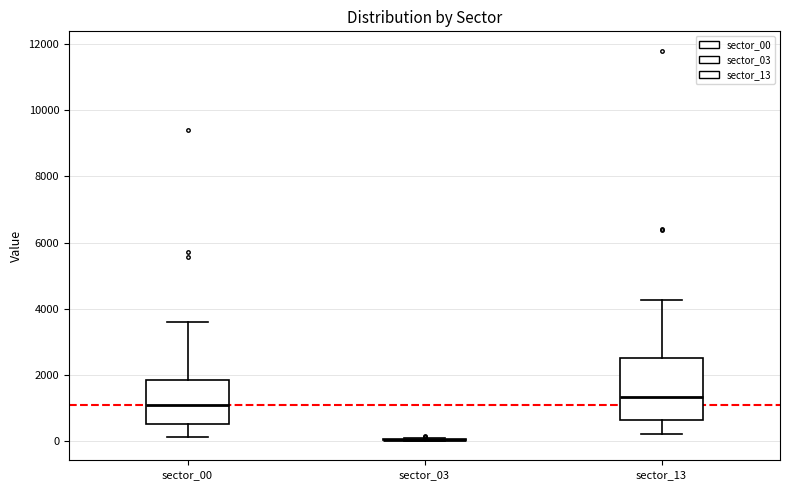

Where is the lower edge of the box for sector_13 on the y-axis? The values are not printed on the chart, so give them approximately, as read against the axis.

600